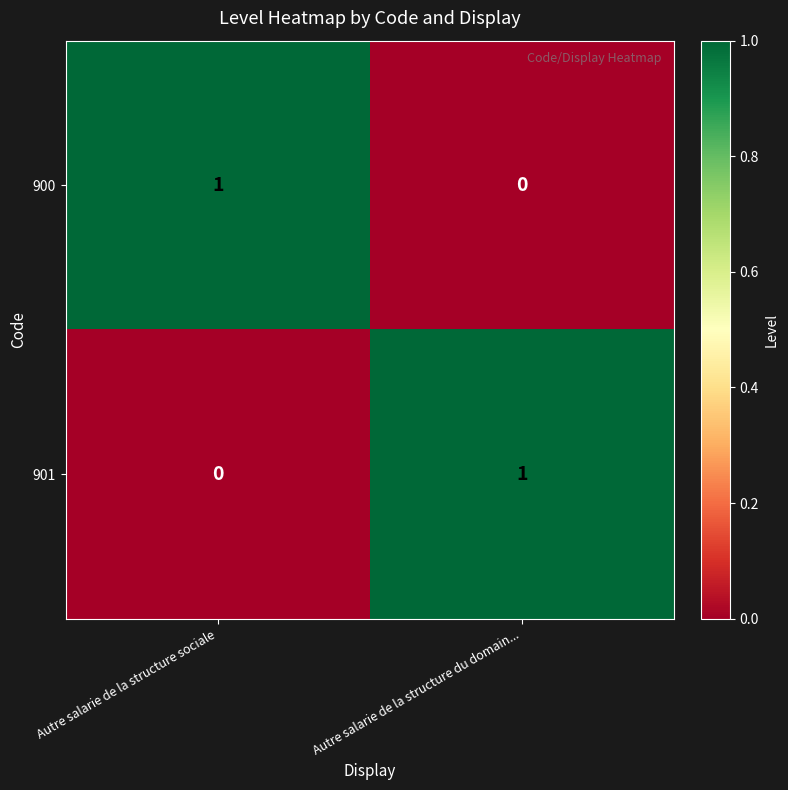

What is the total value across all series at Autre salarie de la structure du domain...?

1